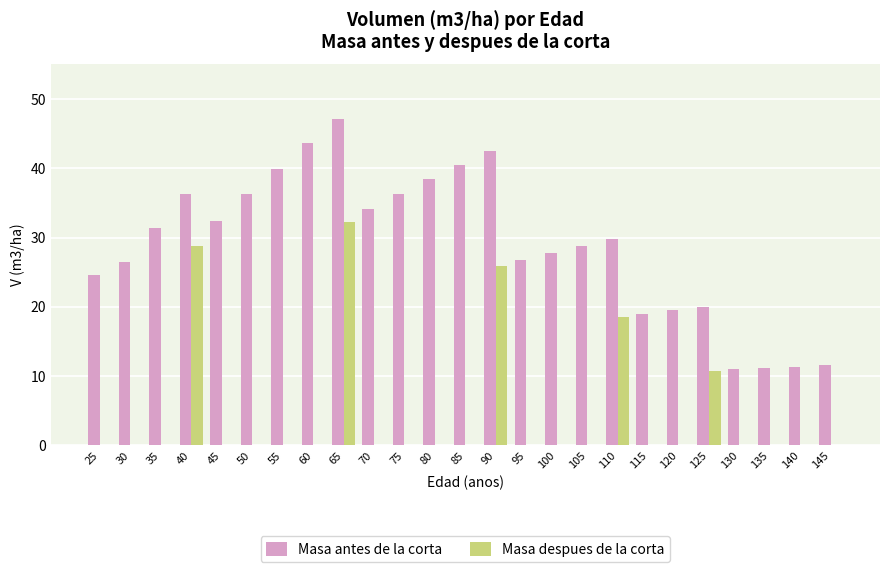

The Masa despues de la corta series shows 22.5 at 120. True or false?

False